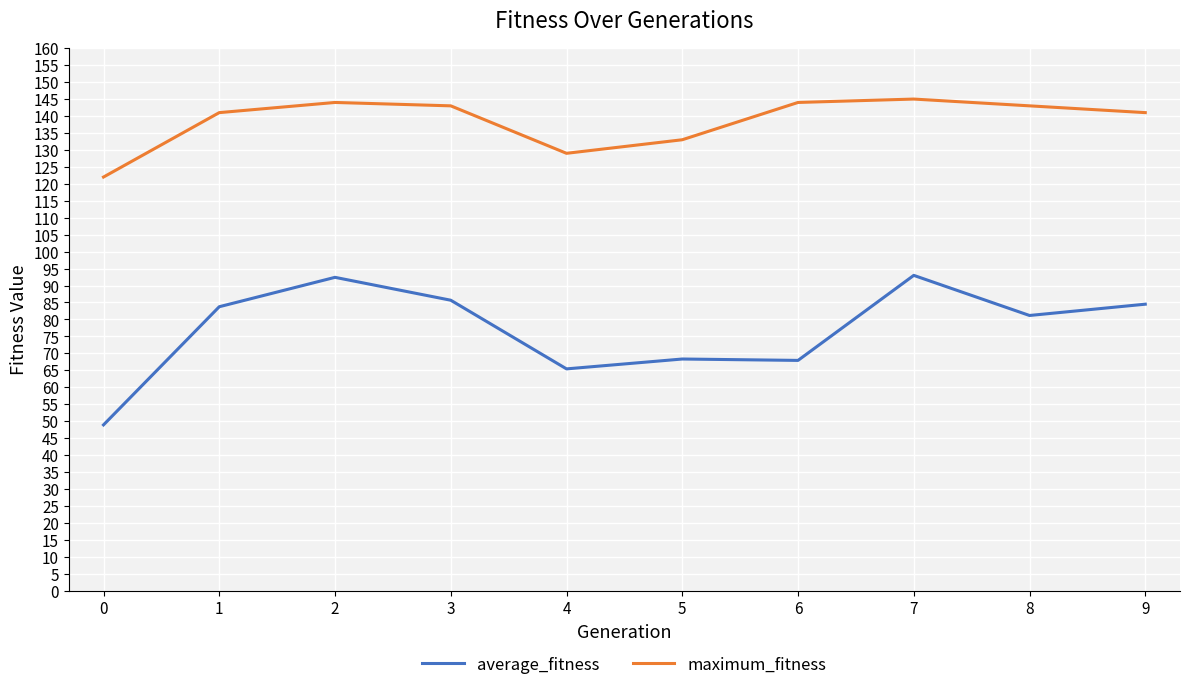

True or false: maximum_fitness and average_fitness cross at least once.

False